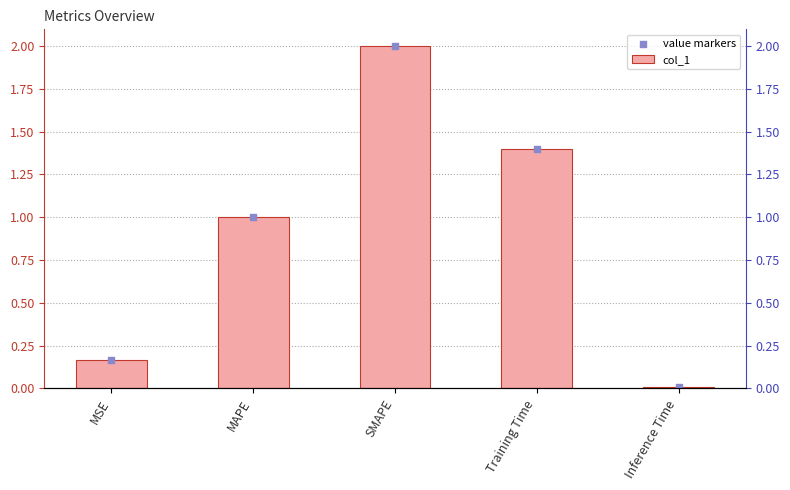

Which series has the largest total across all categories?

col_1